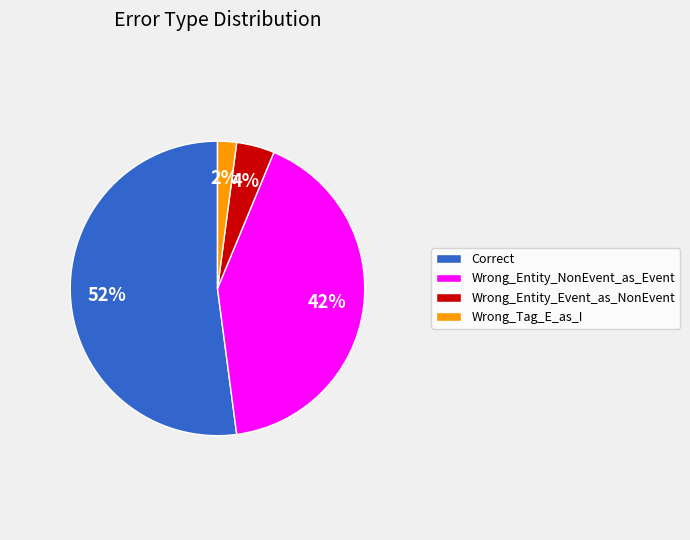

To the nearest percent, what portion does Wrong_Entity_NonEvent_as_Event represent?

42%